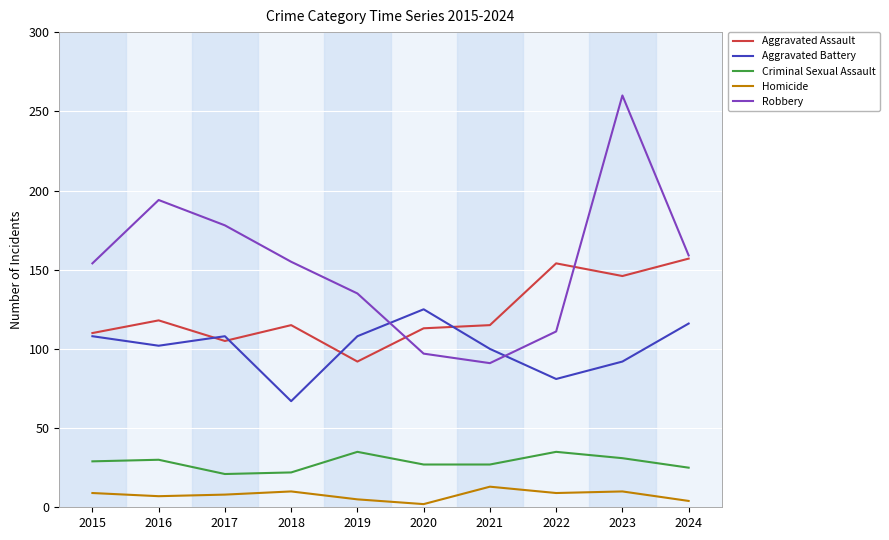

Rank the series at 2021 from highest to lowest value.

Aggravated Assault, Aggravated Battery, Robbery, Criminal Sexual Assault, Homicide